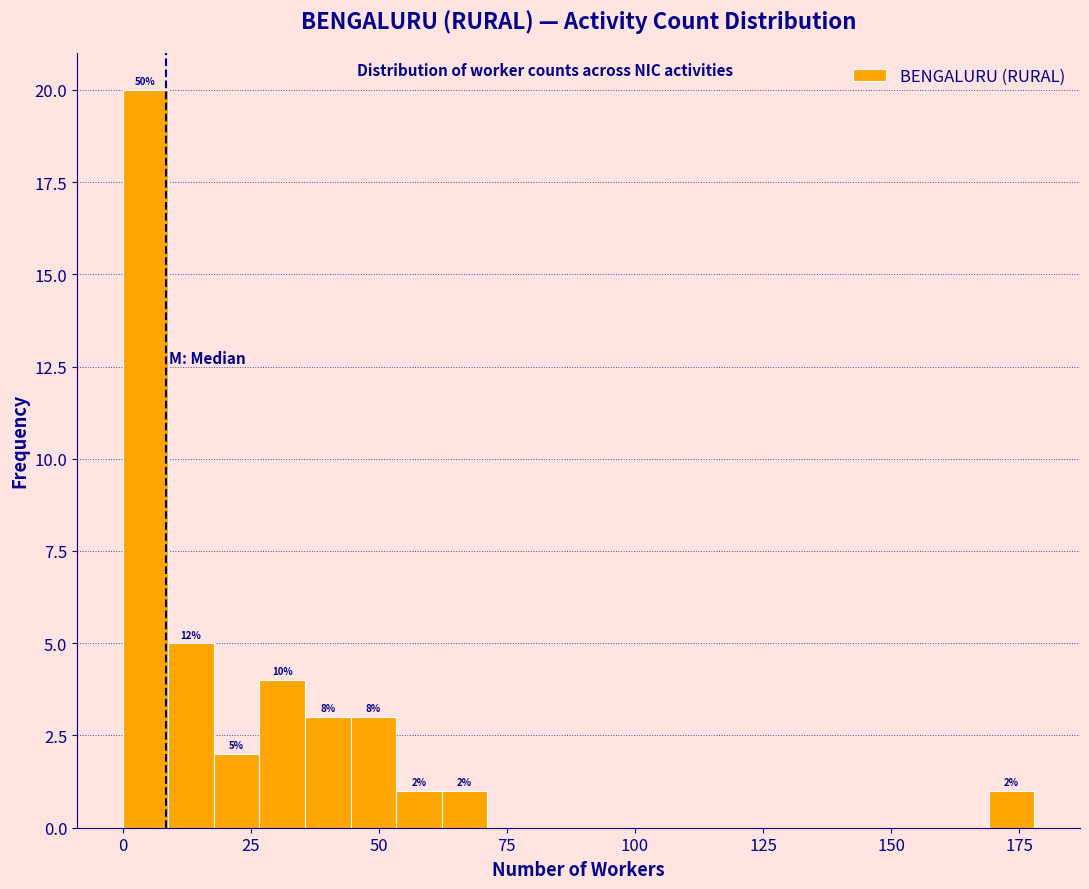

Around what value on the x-axis is the tallest bar? Give the approximate position of its centre, as read against the axis.

5